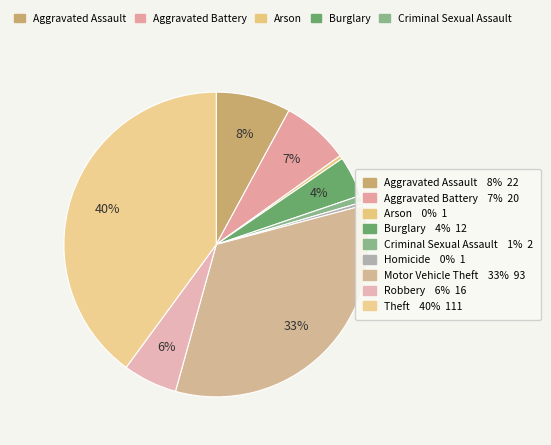

Does any single category account for the majority?

No